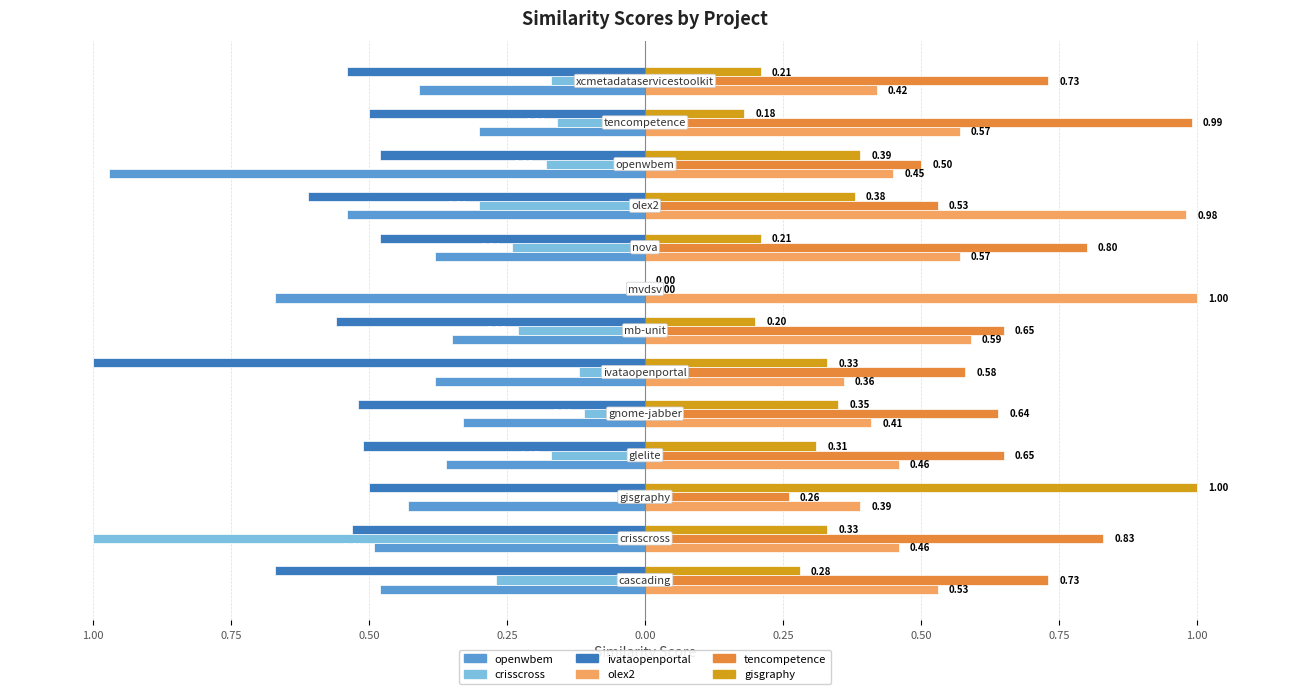

The value of openwbem.csv at 9 is -0.3. True or false?

False